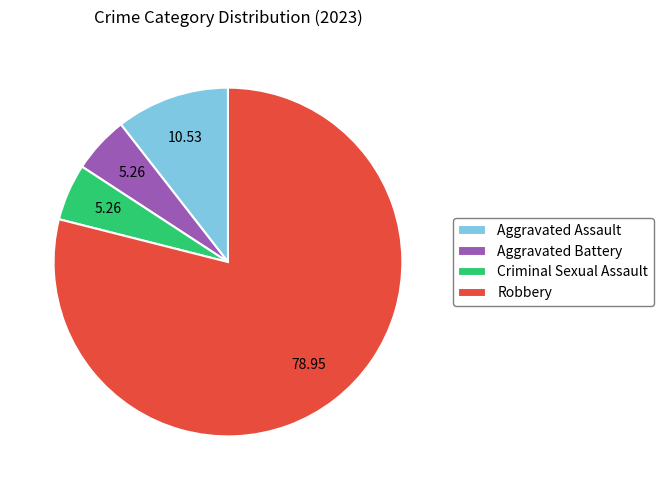

Combined, do Aggravated Assault and Aggravated Battery account for over 50%?

No